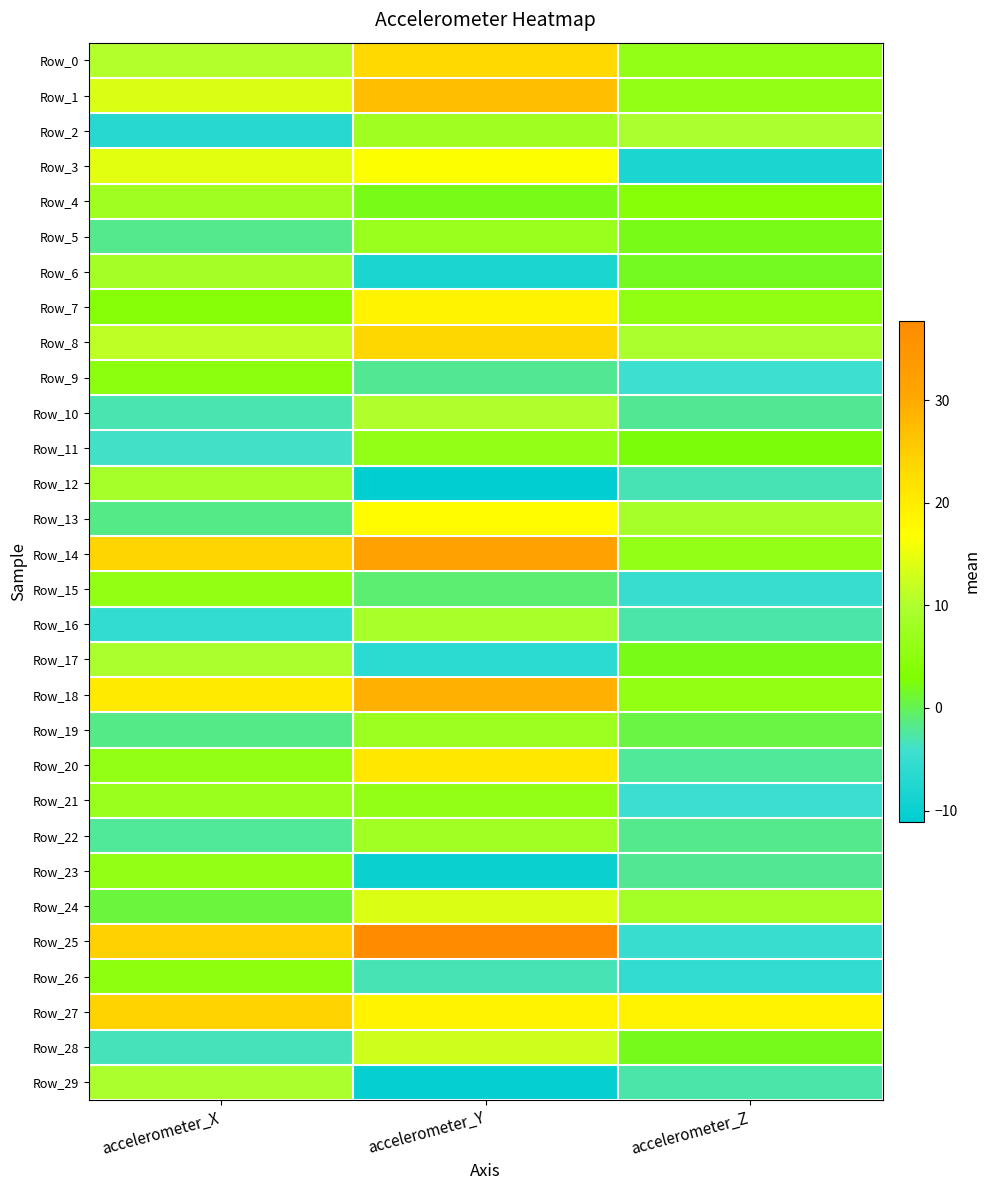

What is the smallest value displayed?

-11.1